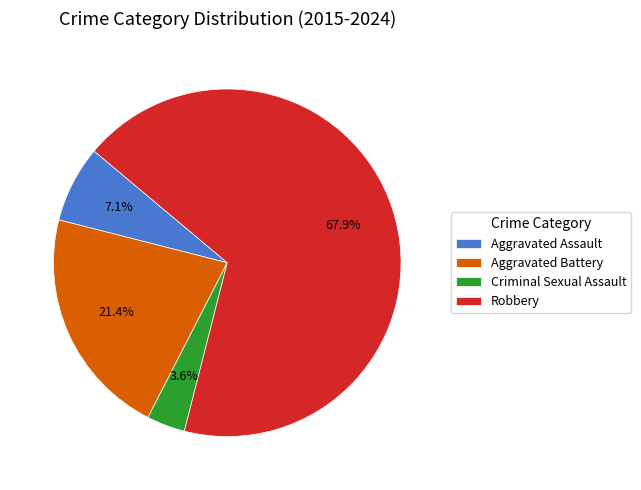

Do Criminal Sexual Assault and Aggravated Battery together represent more than half of the pie?

No